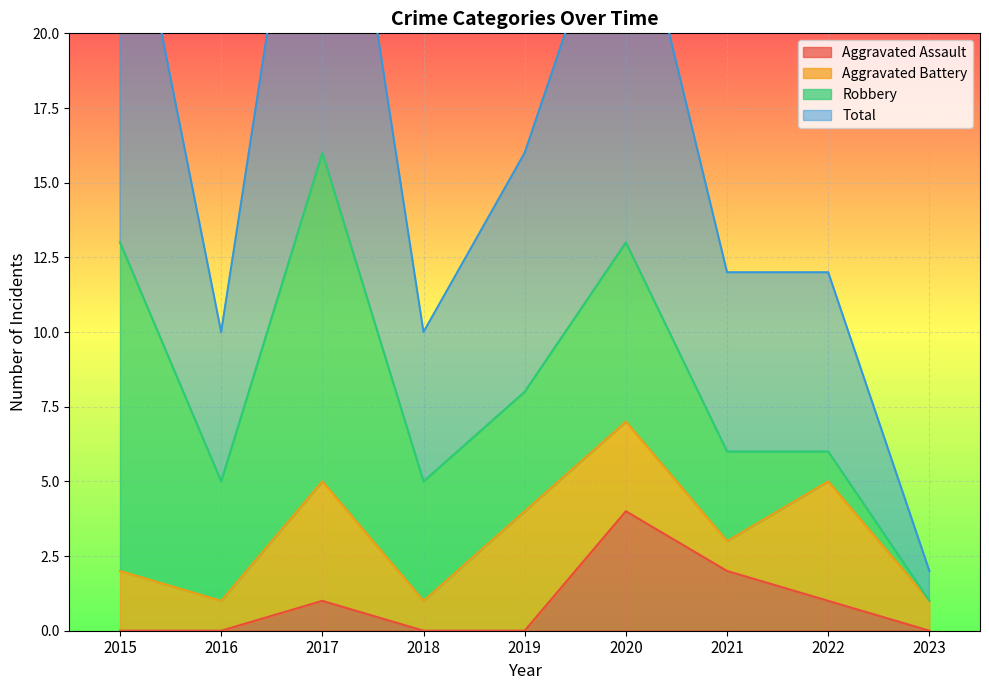

True or false: Total and Aggravated Assault cross at least once.

False